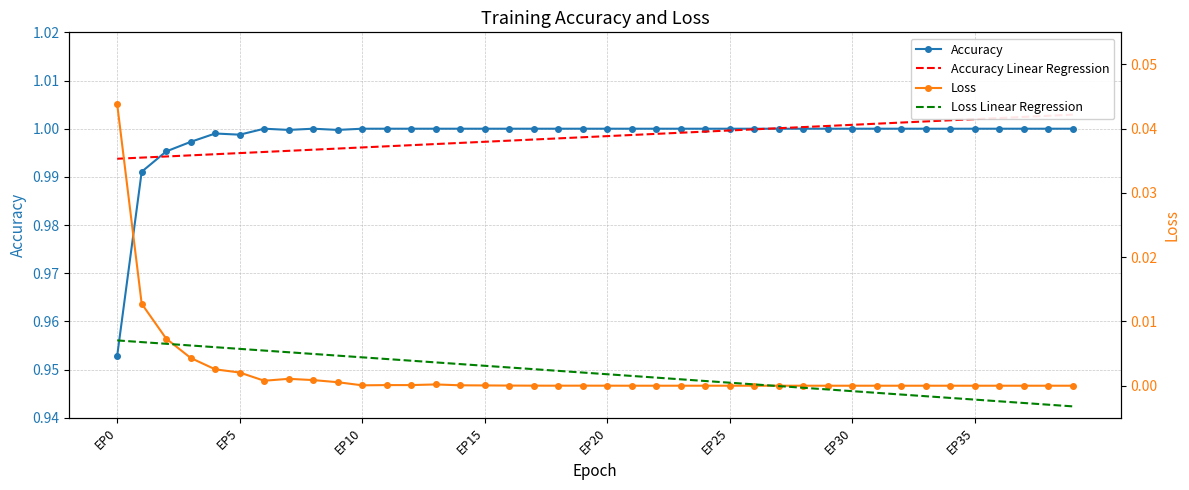

How many lines are shown in the chart?

4